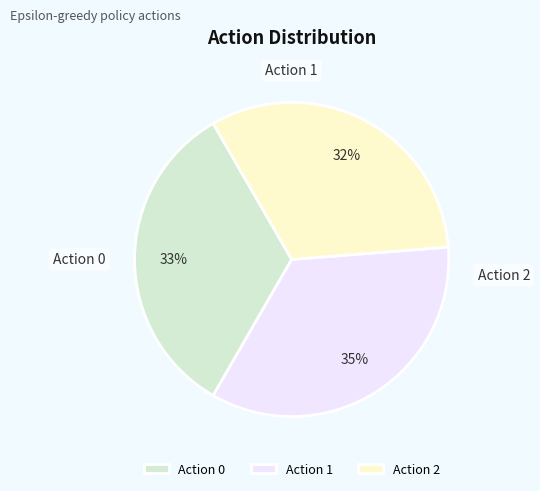

What is the smallest slice in the pie chart?

Action 2